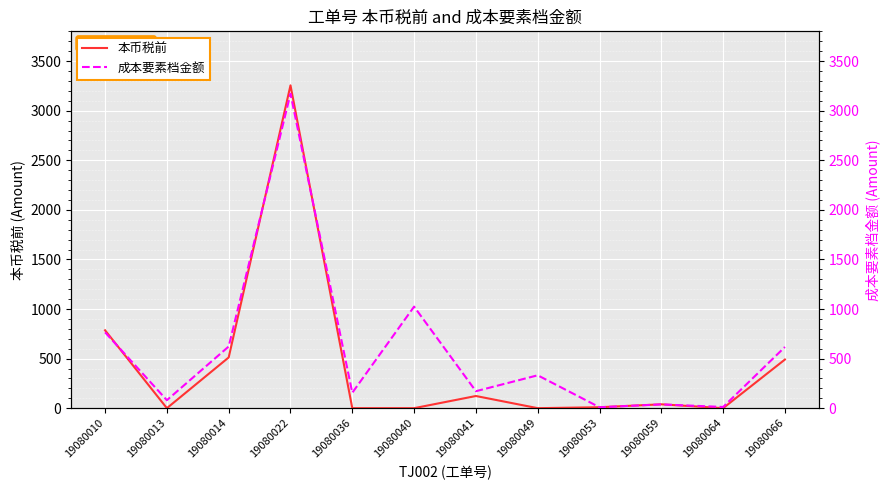

Between which two adjacent categories do 本币税前 and 成本要素档金额 first intersect?

19080010 and 19080013